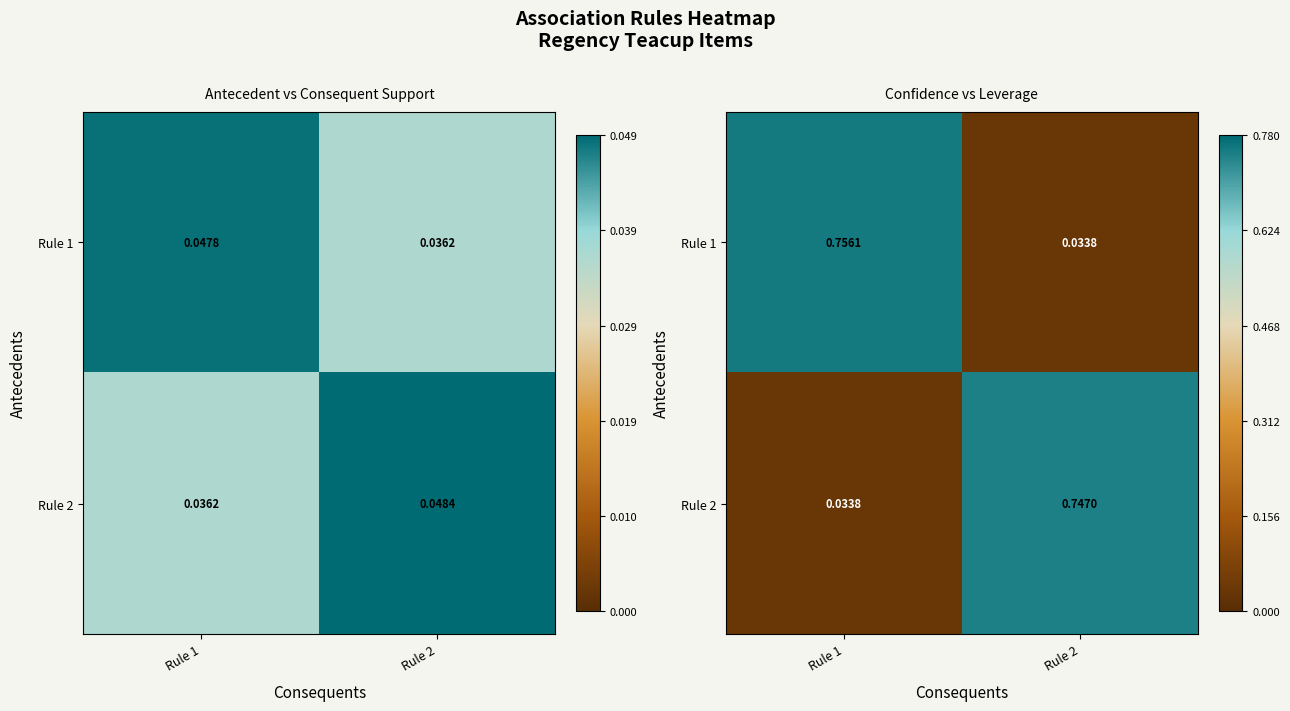

At which category is the sum across all series the highest?

Rule 1